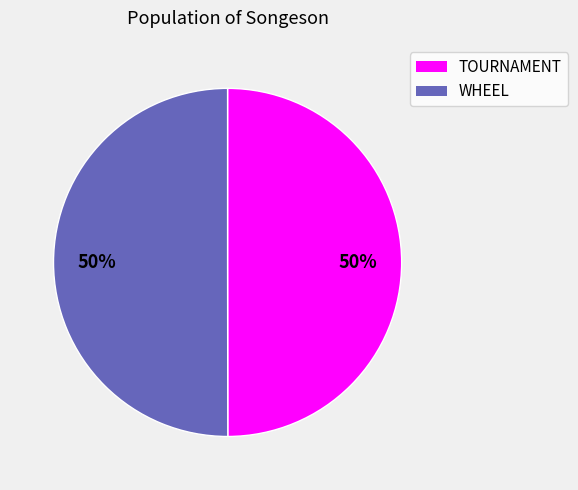

What percentage is the WHEEL slice, to the nearest percent?

50%